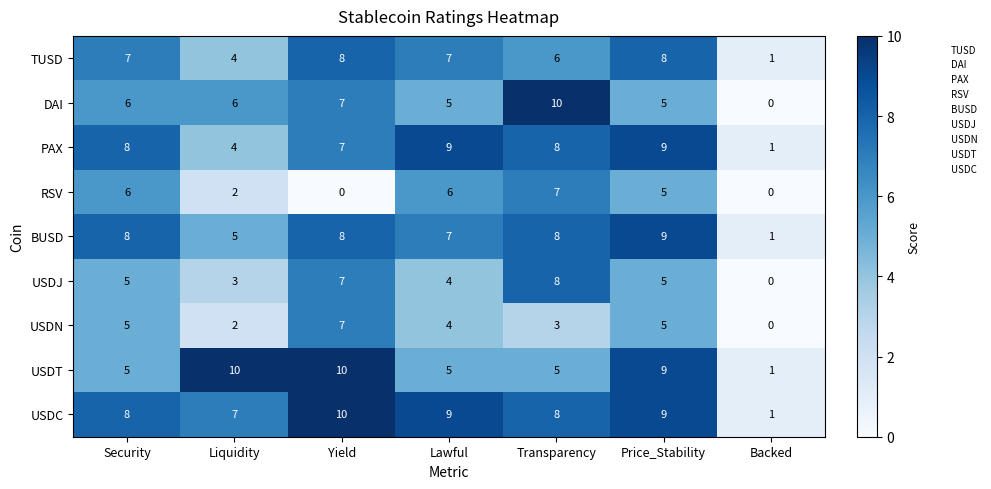

Count the BUSD values in the range 5 to 8.

5